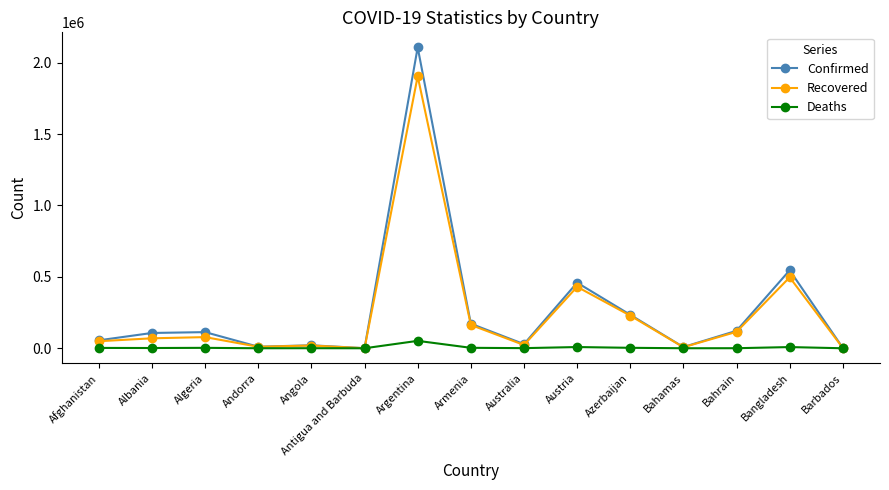

Is this an area chart (filled region under the line)?

No